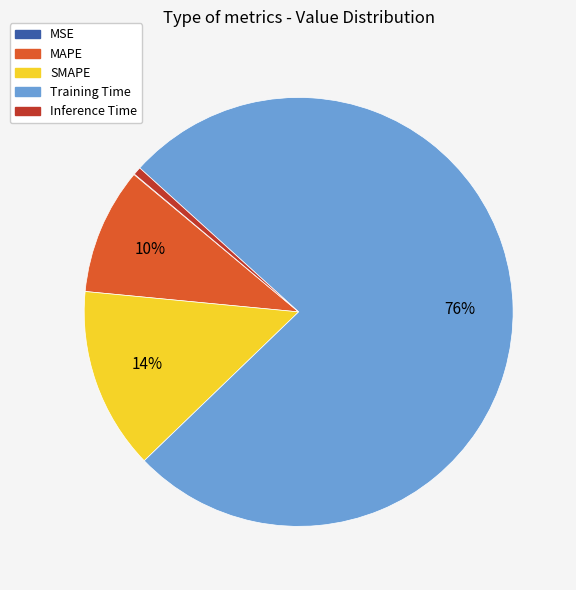

To the nearest percent, what percentage of the pie is Inference Time?

1%